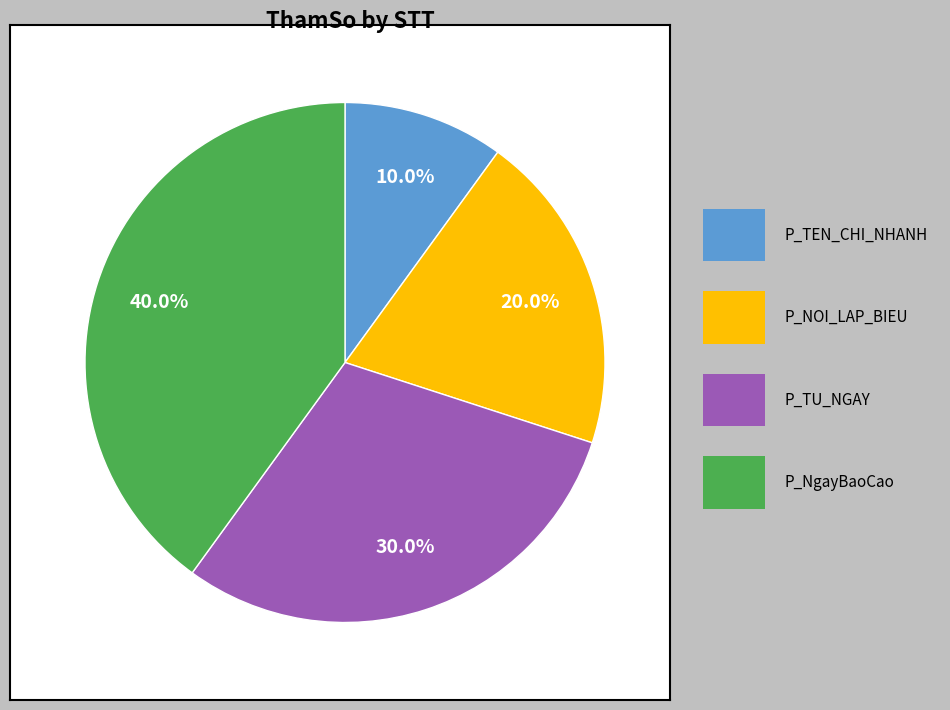

Is there any slice that represents more than half of the pie?

No